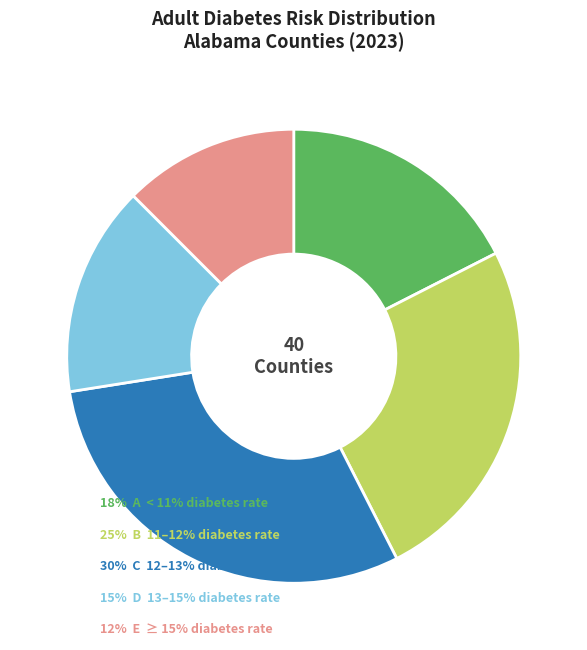

Count the number of slices in the pie.

5